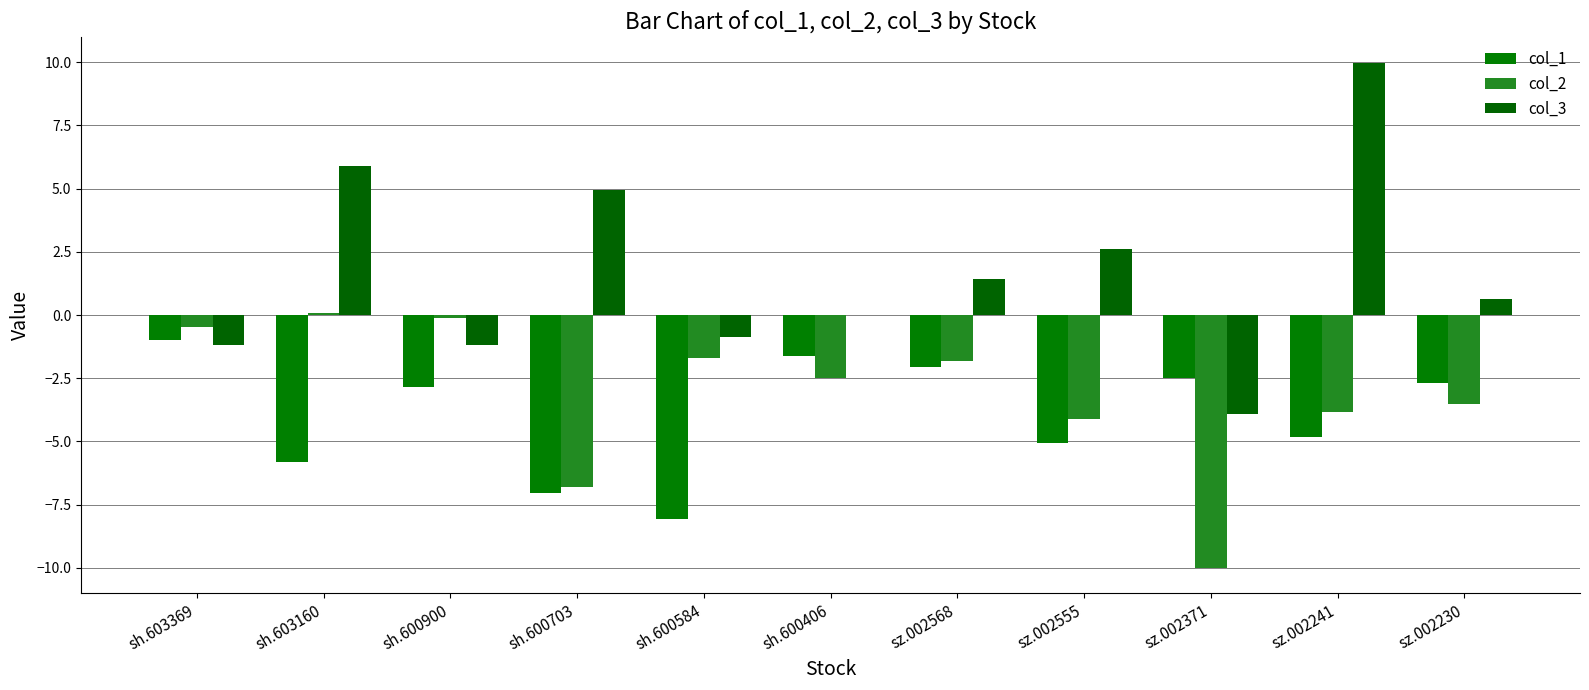

What is the sum of all col_1 values?

-43.5